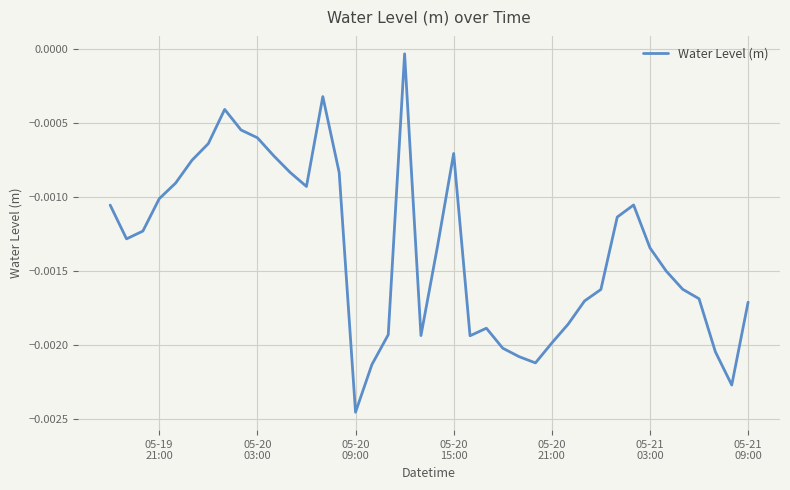

At which category does the chart reach its minimum across all series?

05-20
09:00